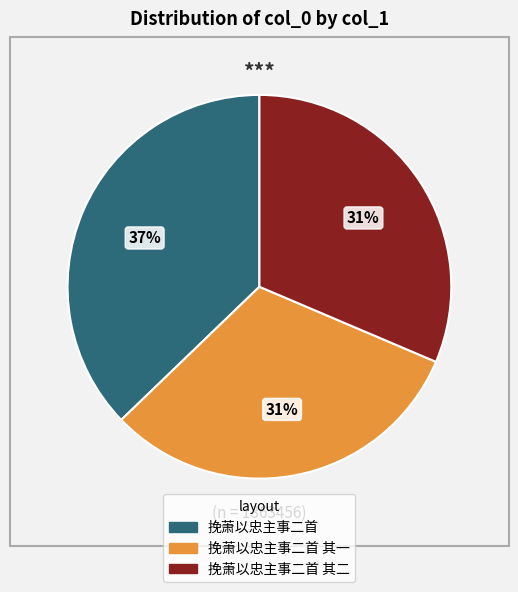

To the nearest percent, what is the average slice percentage?

33%